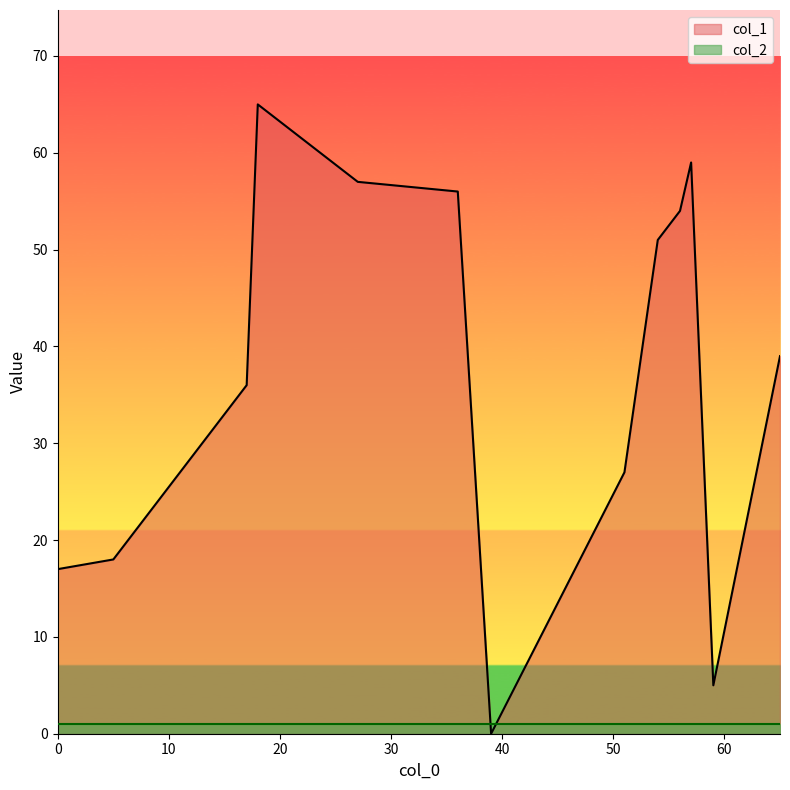

What are all the series names shown in the legend?

col_1, col_2